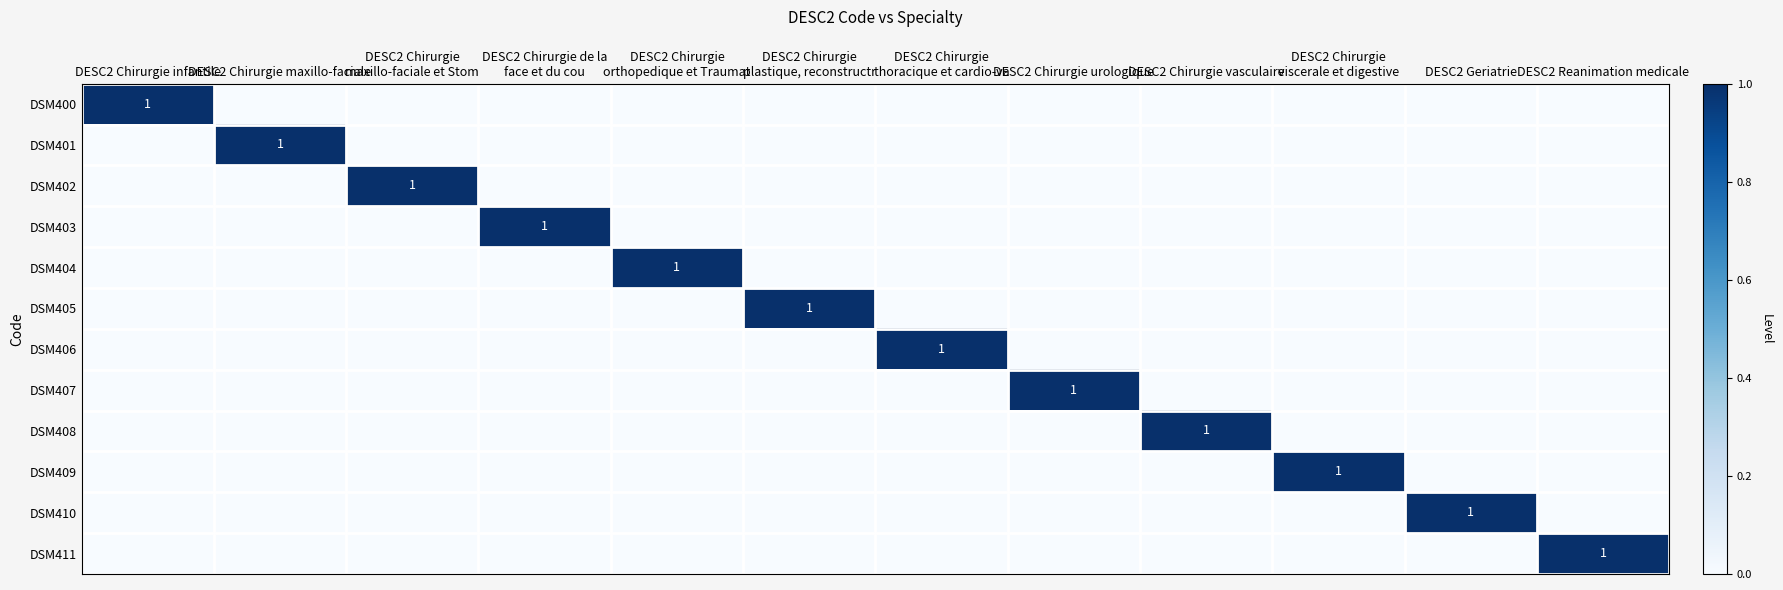

Is it true that DSM400 equals 1 at DESC2 Chirurgie infantile?

True